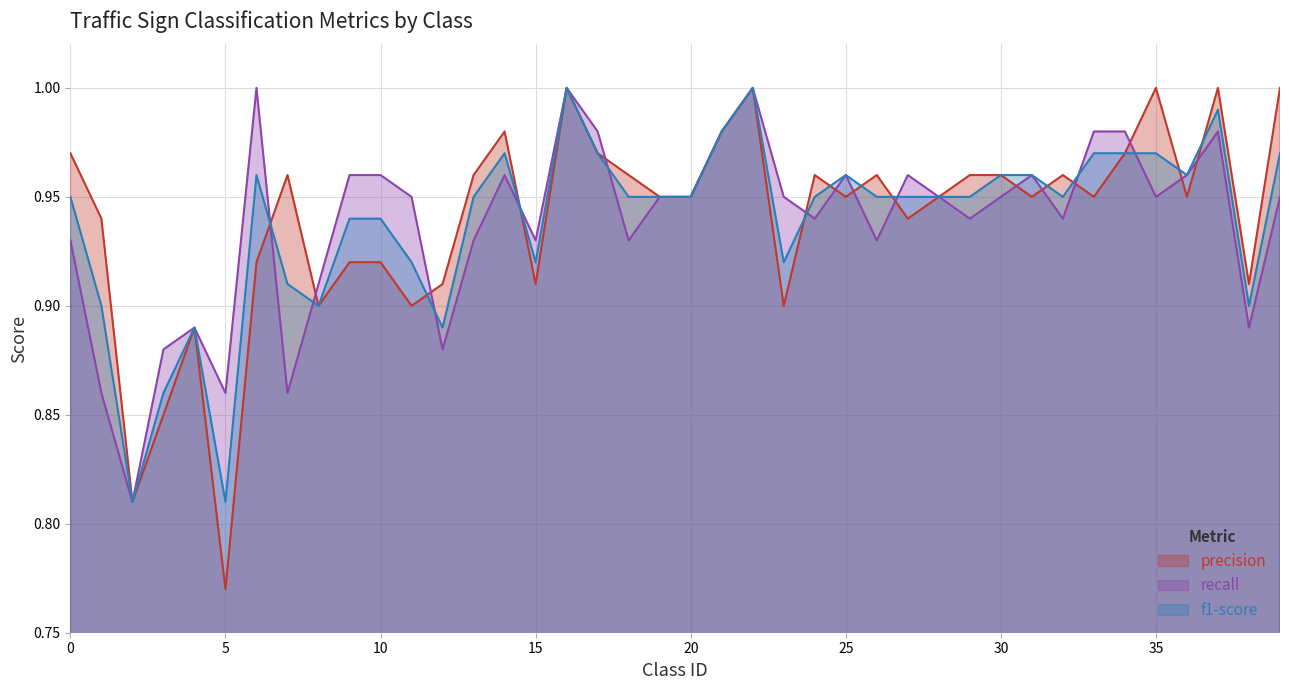

True or false: recall has a value of 0.9 at 38.

True